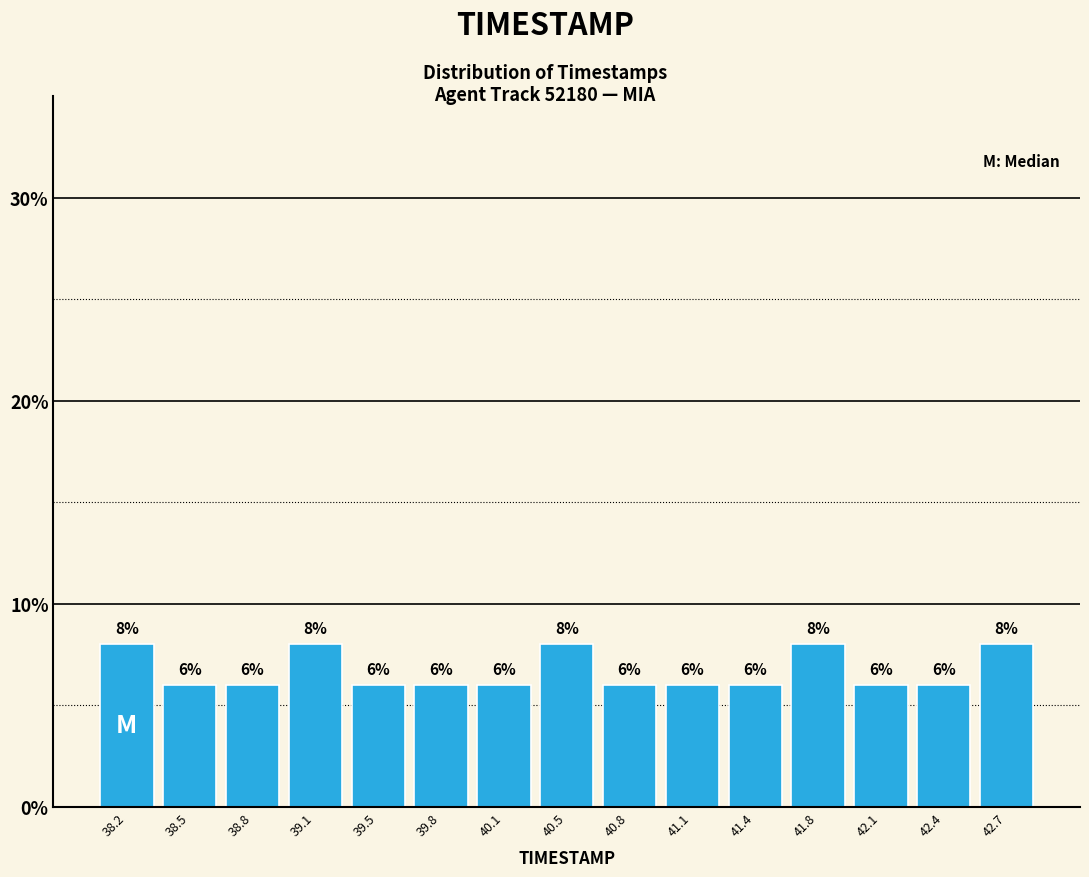

How tall is the bar that spans 40.30 to 40.60 on the x-axis? The bar edges are not printed on the chart, so give them approximately, as read against the axis.

8